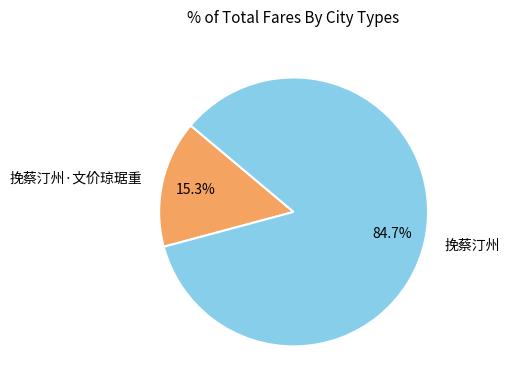

Is it true that 挽蔡汀州·文价琼琚重 is 15% of the pie?

True